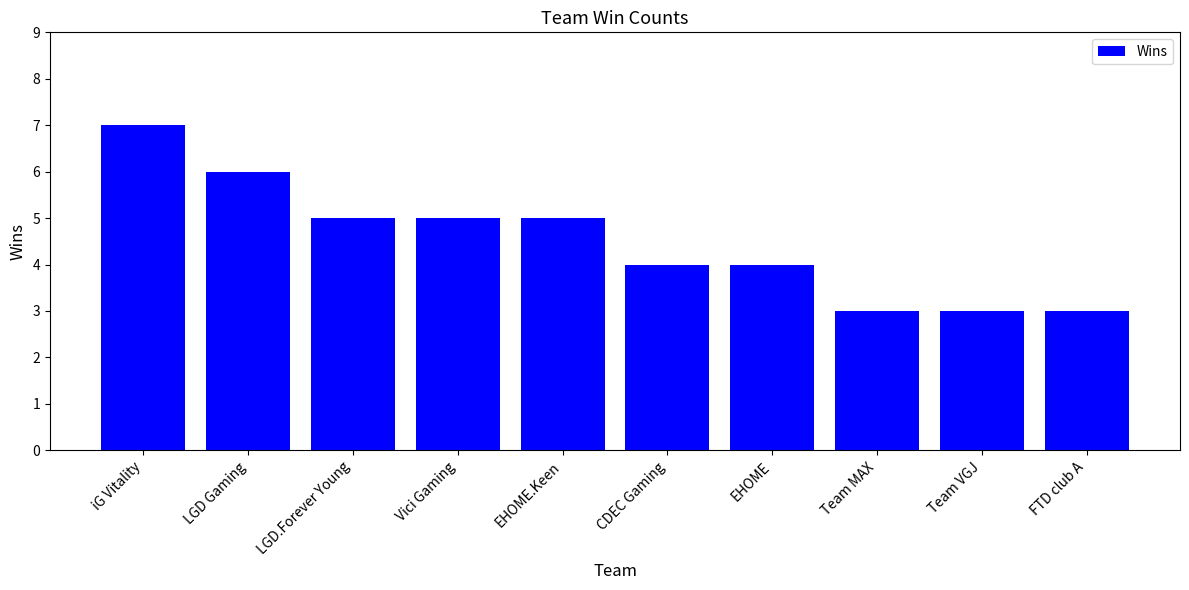

What is the ratio of the value at FTD club A to the value at EHOME.Keen?

0.6